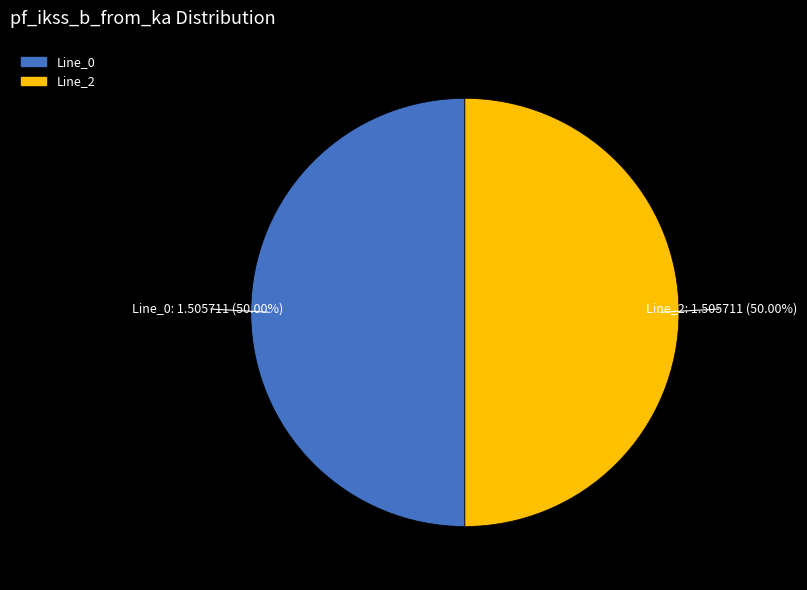

Approximately how many times larger is the value at Line_2 compared to Line_0?

1.0